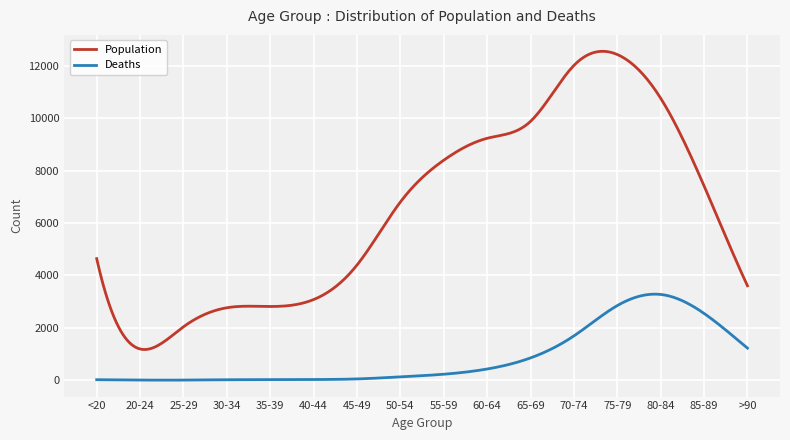

List the series in order of their overall mean, highest first.

Population, Deaths